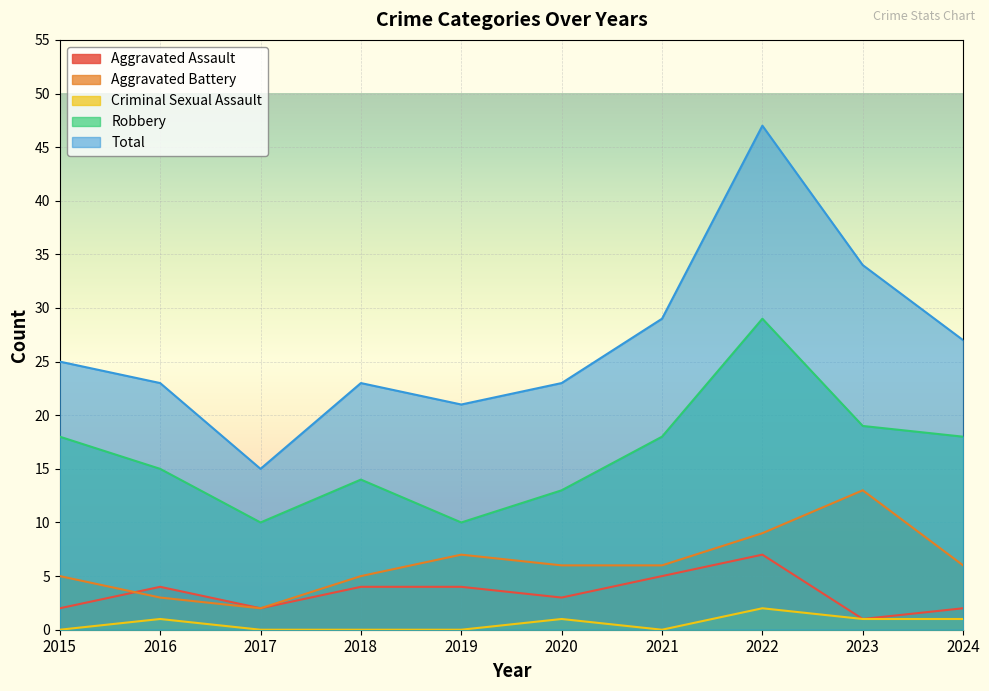

Which series changed the most between 2020 and 2021?

Total